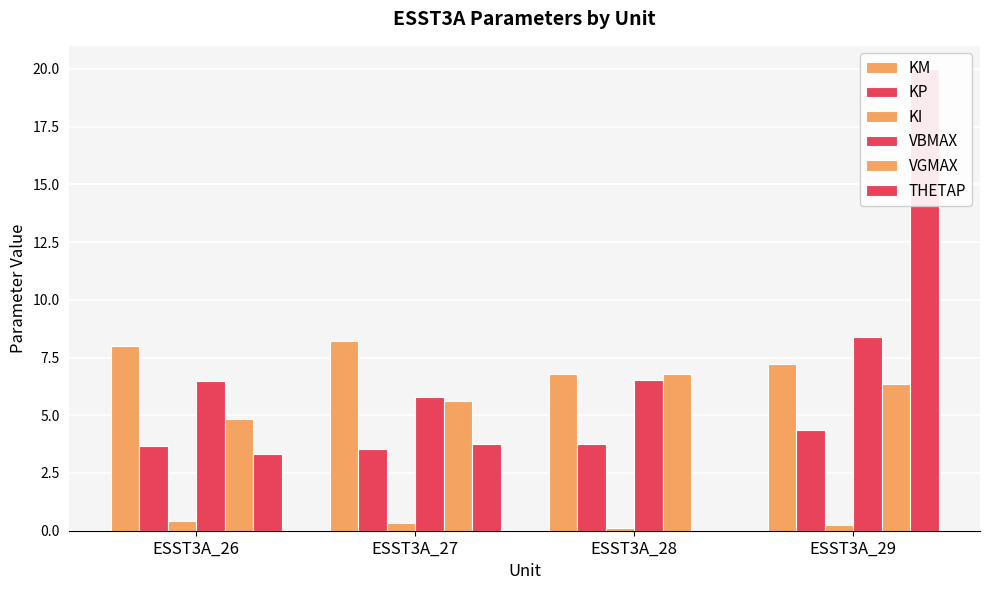

The value of KI at ESST3A_29 is 0.3. True or false?

False